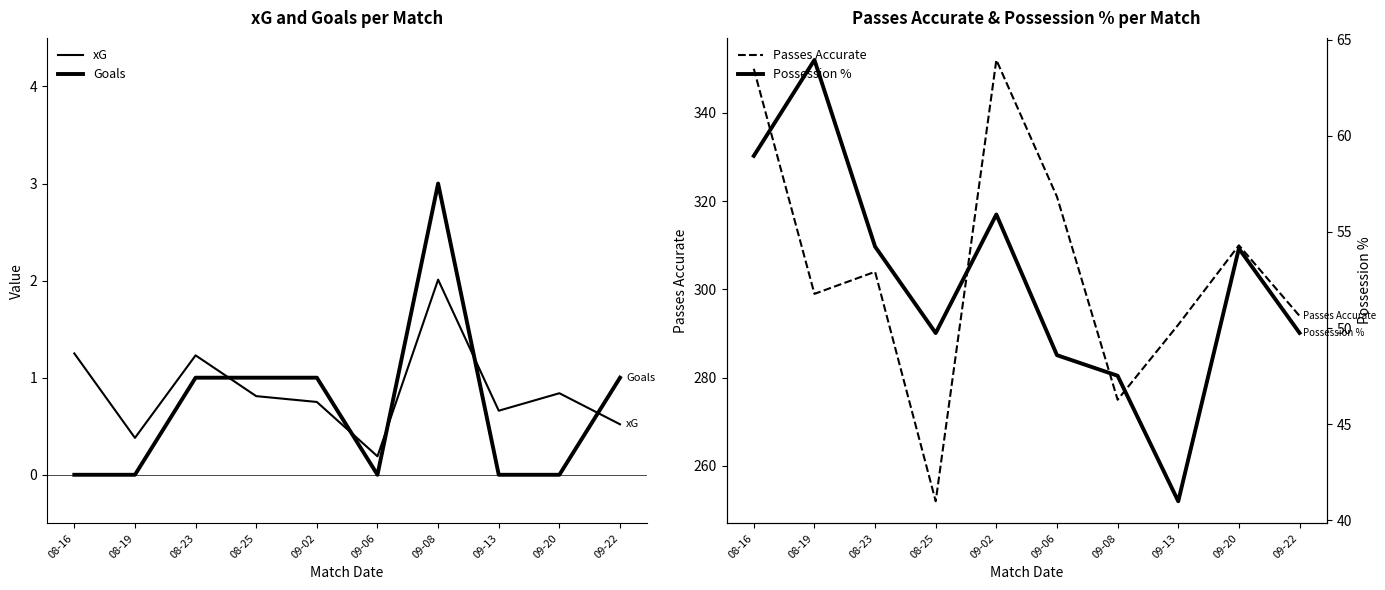

Is it true that xG equals 1.4 at 08-25?

False